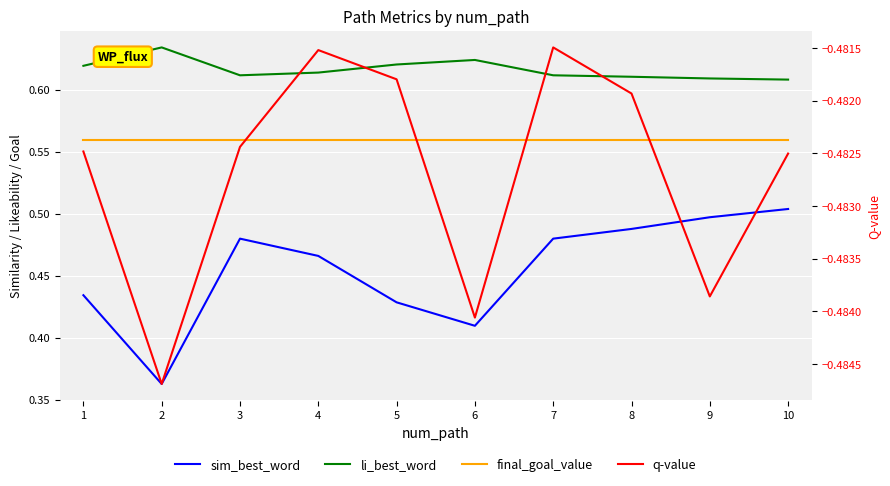

What is the sum of the q-value values at 7 and 2?

-1.0